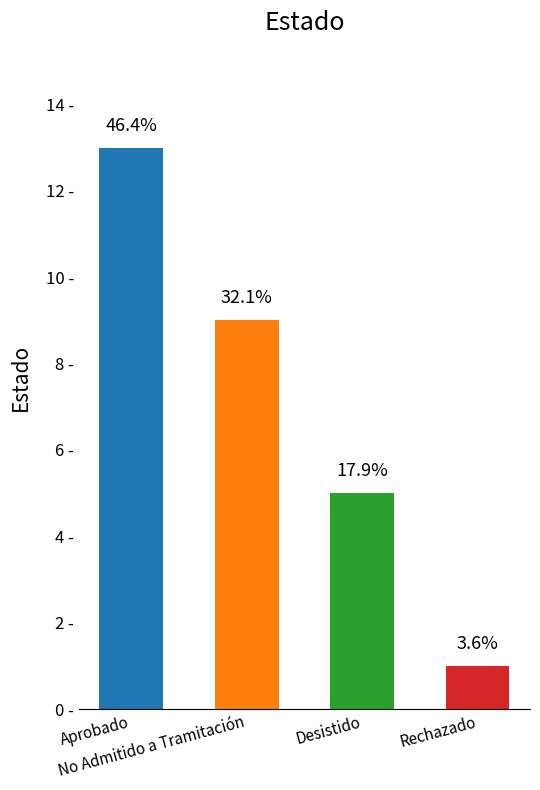

List the labels in order of value, largest first.

Aprobado, No Admitido a Tramitación, Desistido, Rechazado